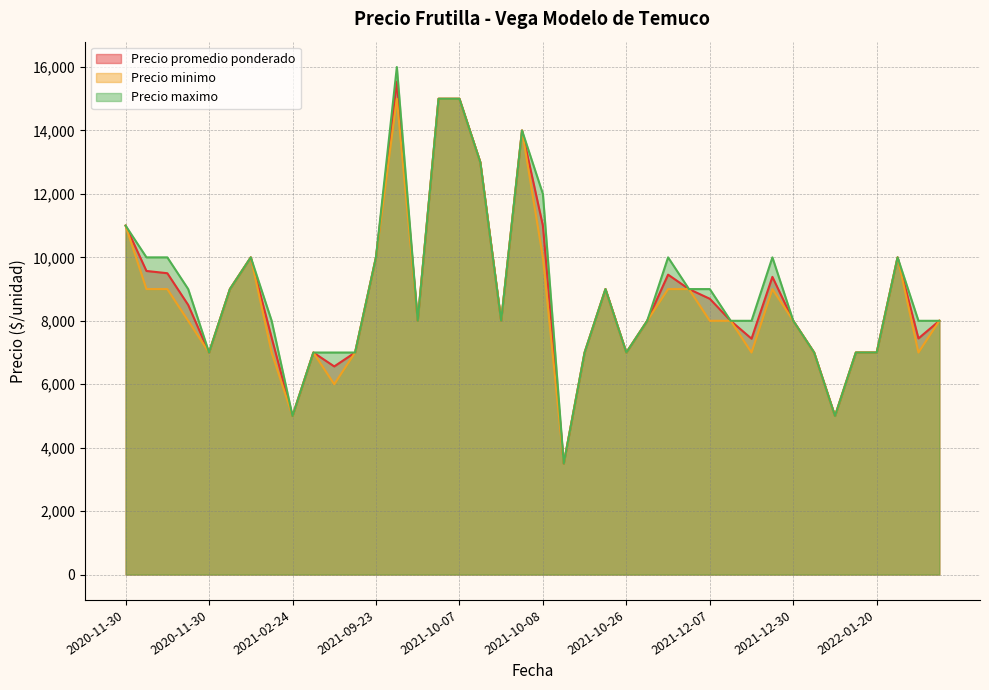

True or false: Precio minimo and Precio promedio ponderado intersect in this chart.

False